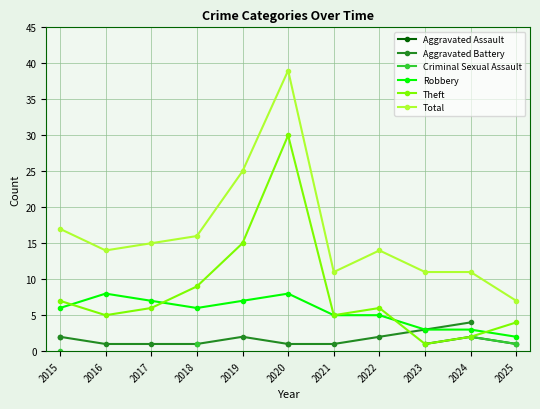

True or false: Robbery has more than 1 points higher than both neighbors.

True